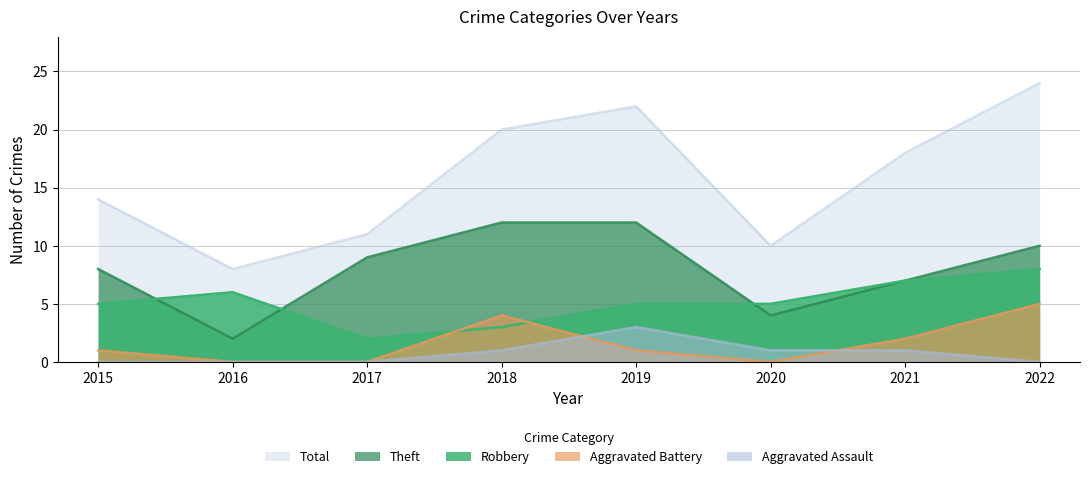

What is the total value across all series at 2019?

43